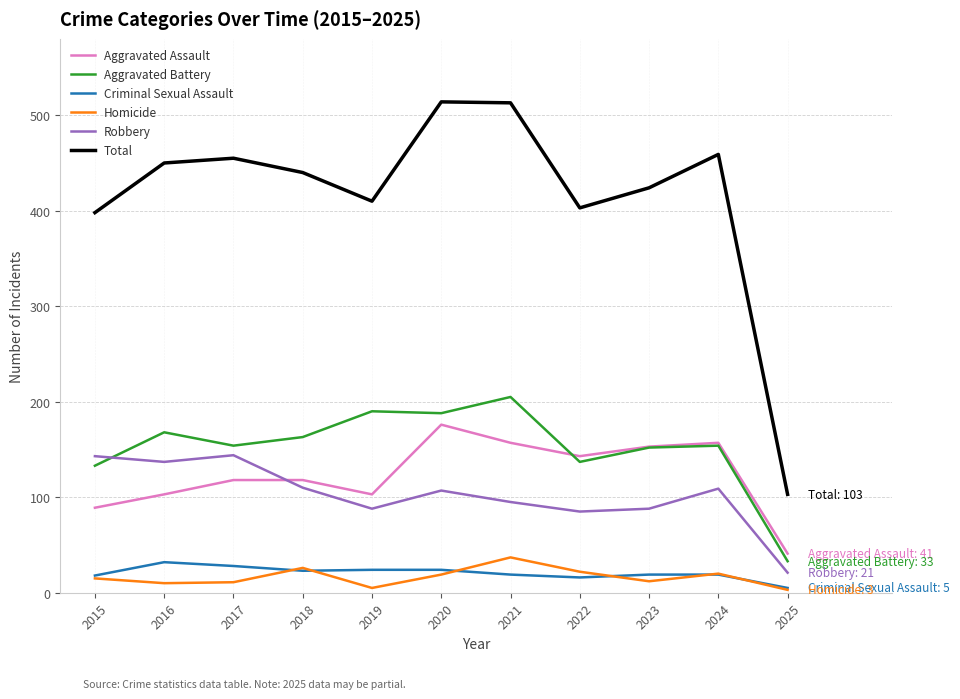

Is it true that Robbery equals 93 at 2017?

False